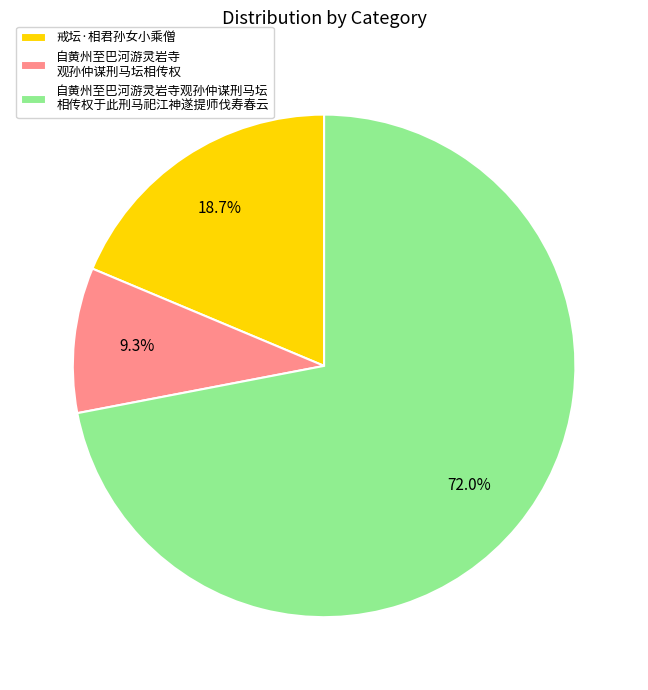

Which category accounts for the majority?

自黄州至巴河游灵岩寺观孙仲谋刑马坛 相传权于此刑马祀江神遂提师伐寿春云